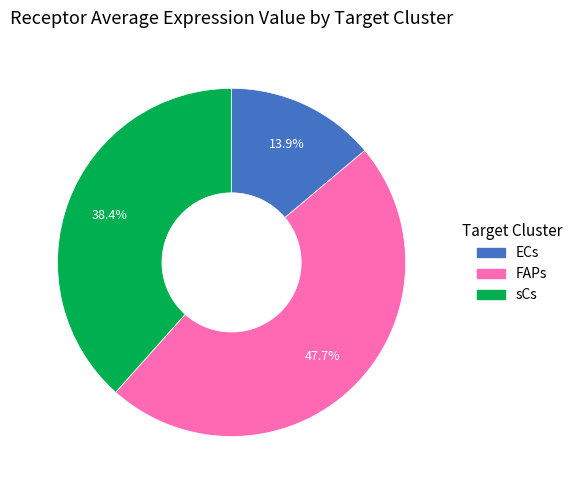

To the nearest percent, what is the difference between the ECs and FAPs slice percentages?

34%